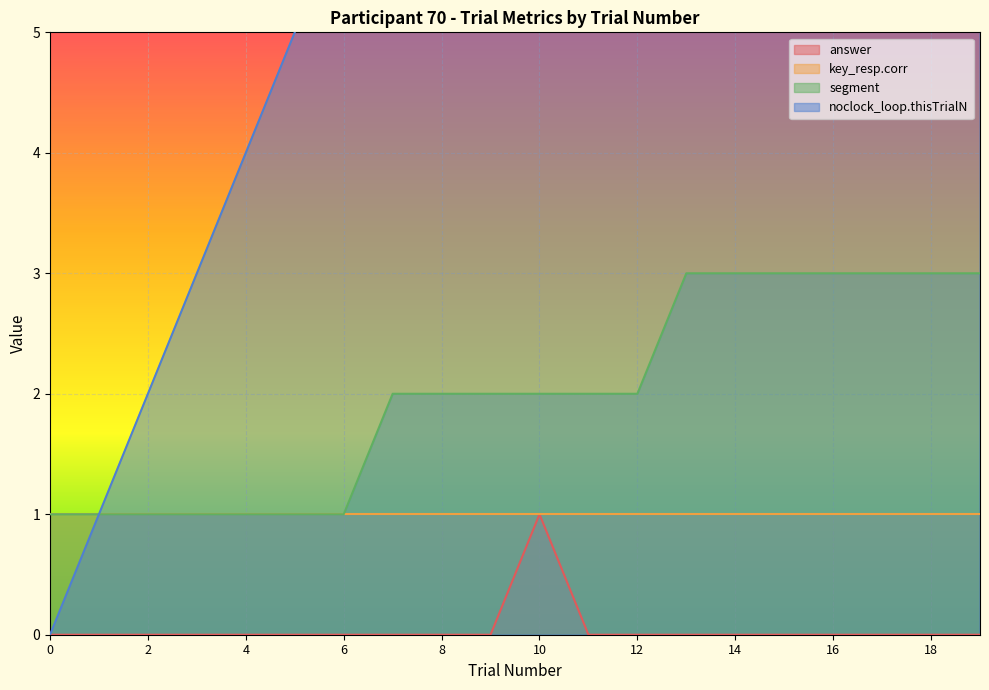

True or false: segment has a value of 1 at 0.

True